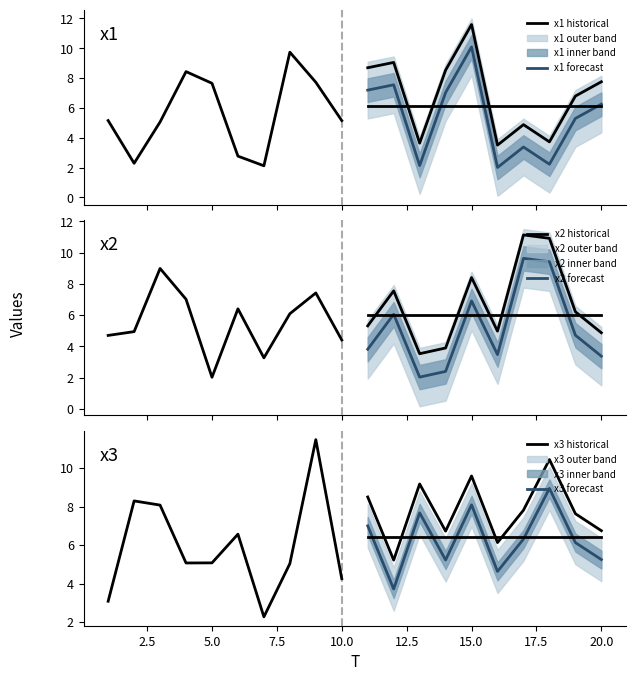

Does the chart display data point markers on the line(s)?

No